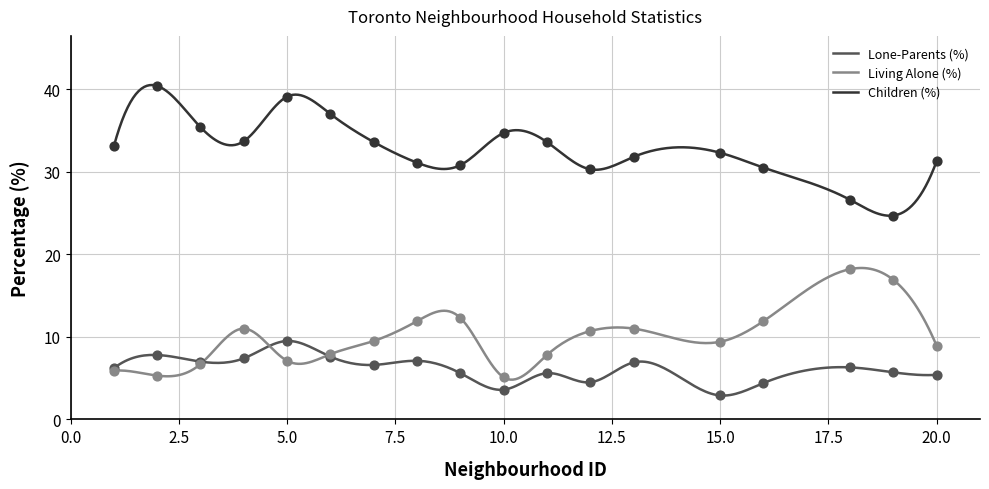

Which series contains the lowest Y value?

Lone-Parents (%)